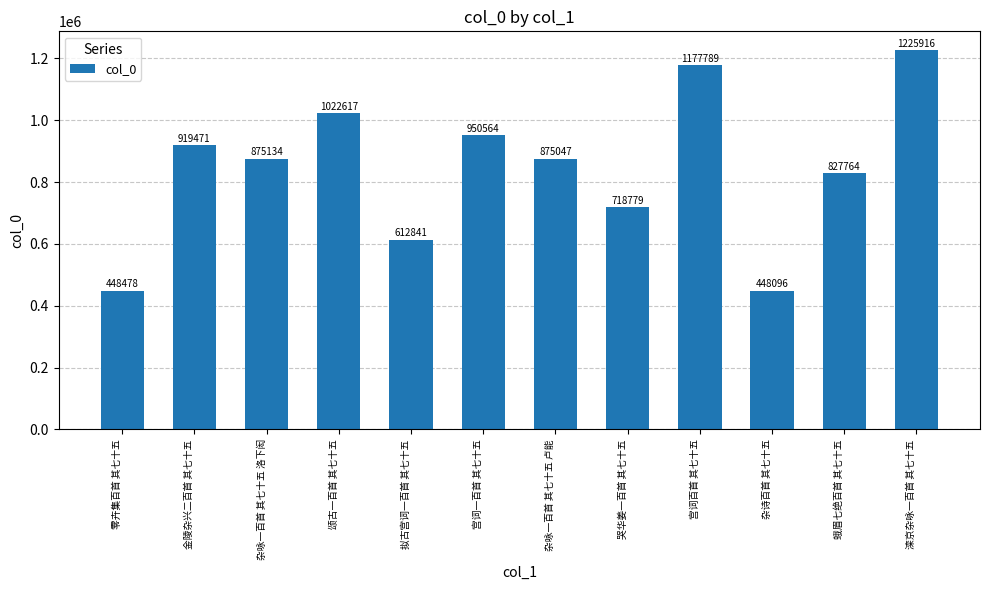

What is the label of the 3rd bar from the right?

杂诗百首 其七十五